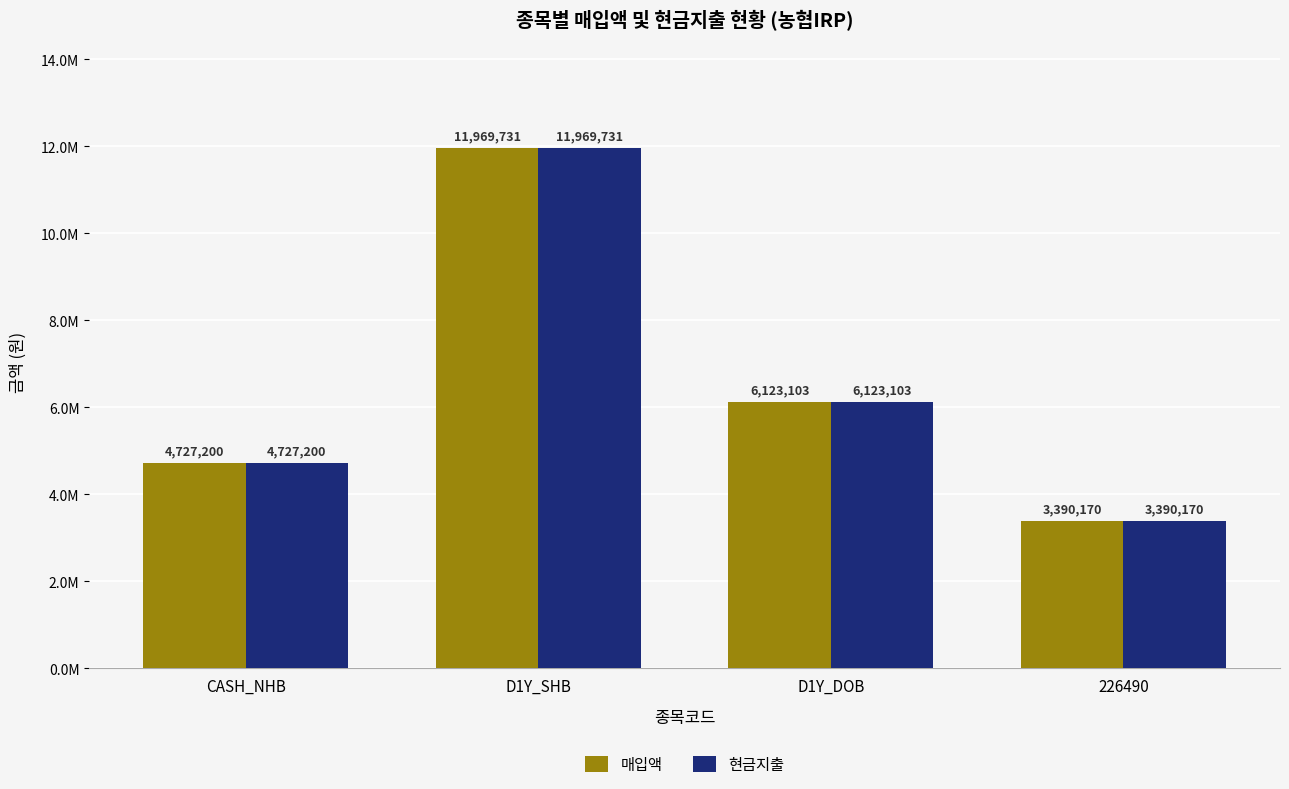

What are all the series names shown in the legend?

매입액, 현금지출